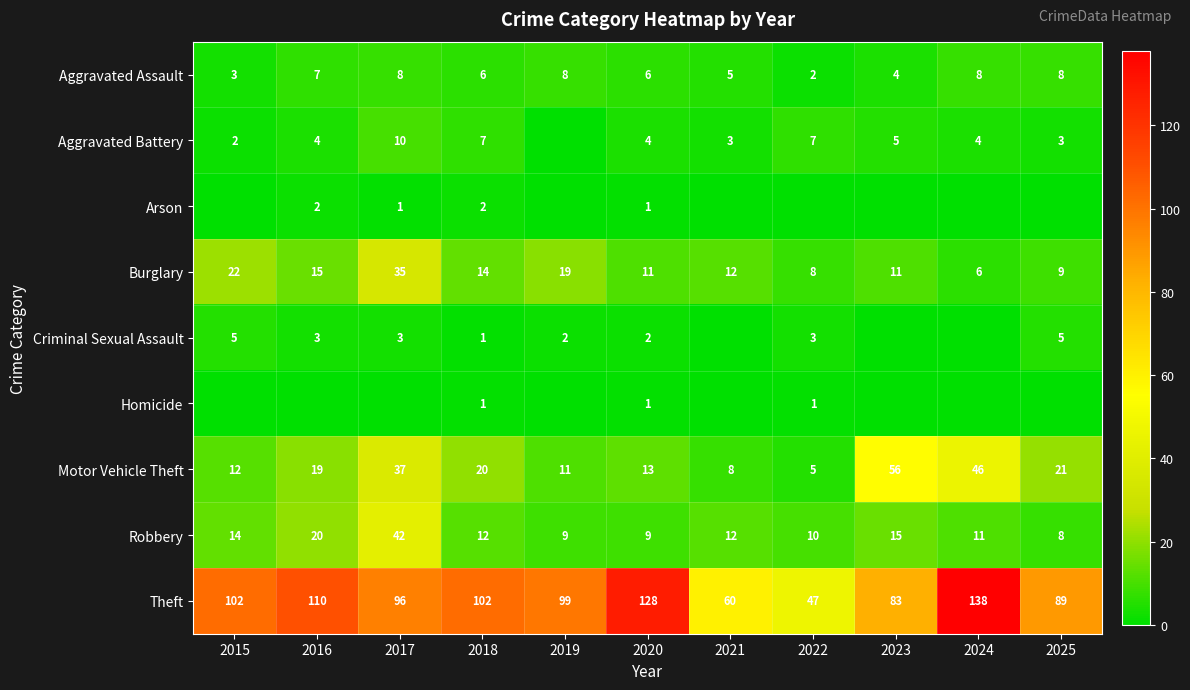

What is the spread (max minus min) of values at 2020?

127